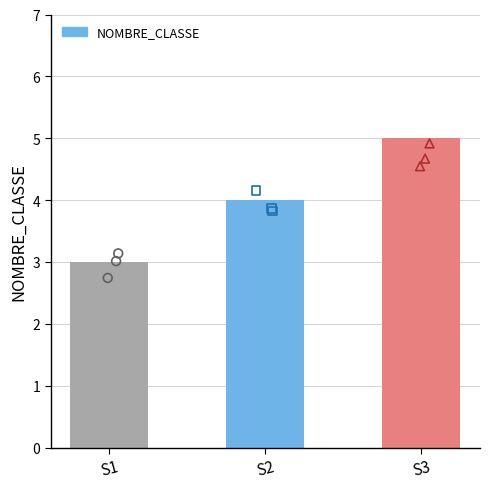

What is the change in value from S1 to S3?

+2